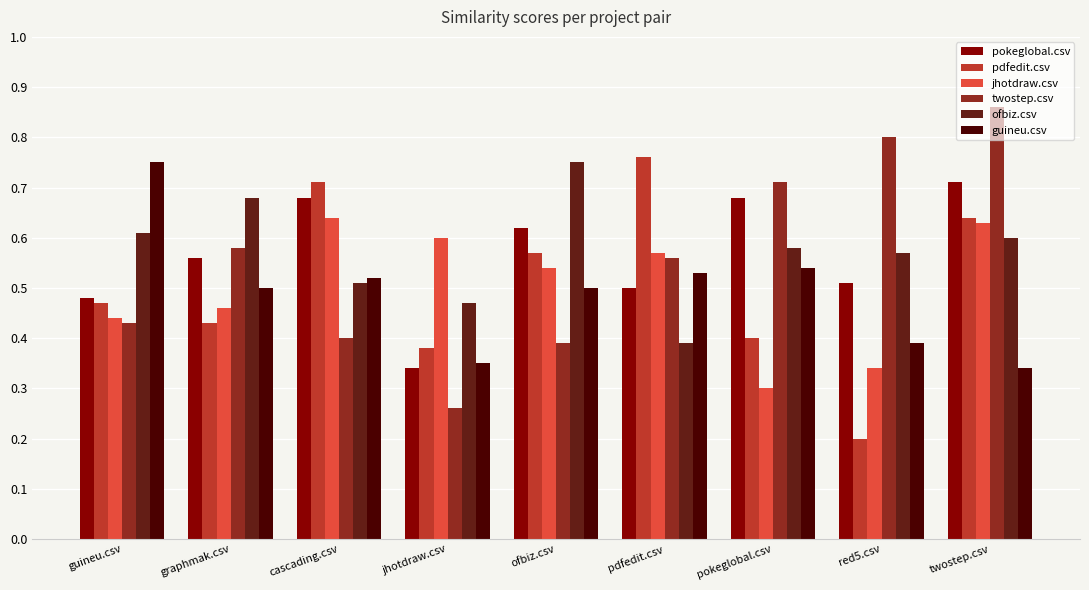

How many pokeglobal.csv values are between 0 and 1?

9